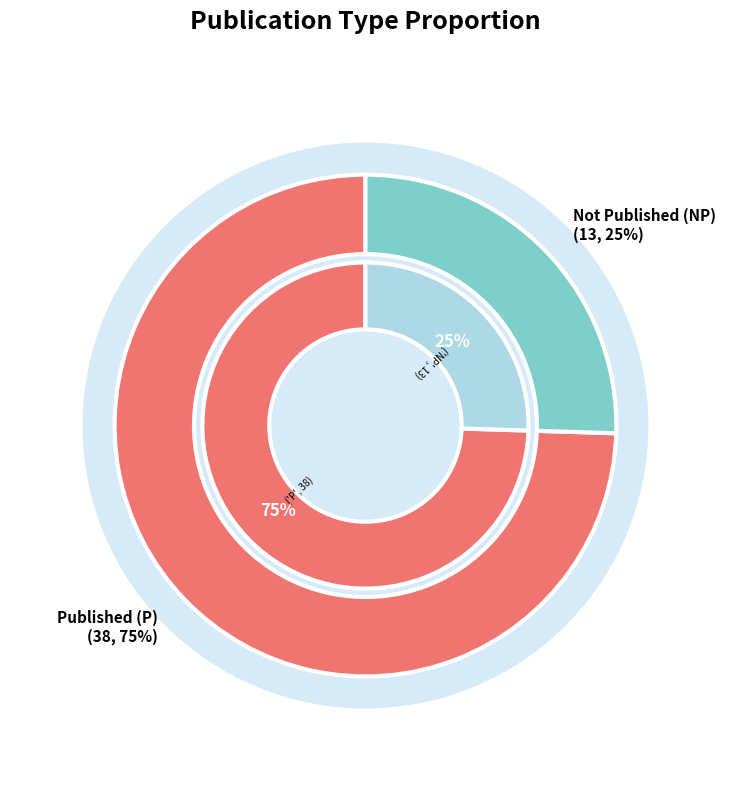

True or false: P accounts for 75% of the total.

True